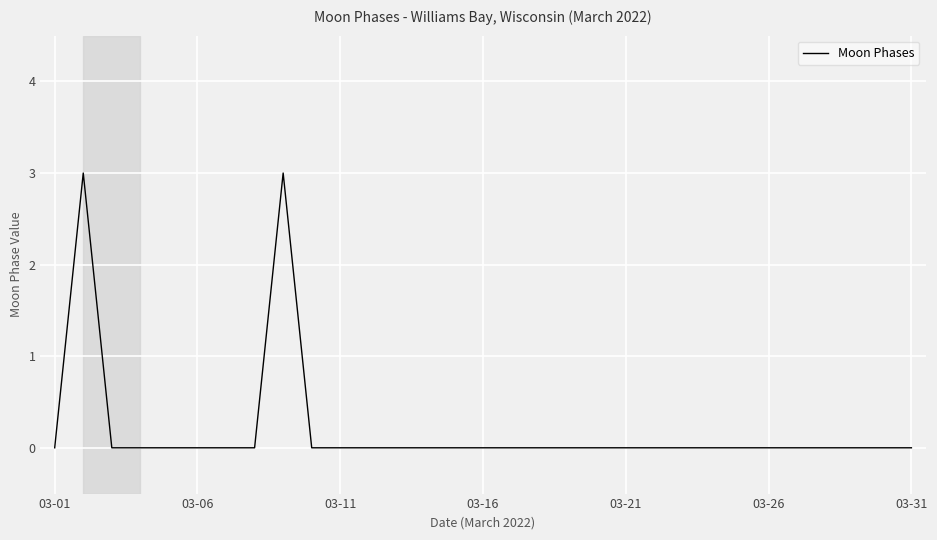

What is the greatest value displayed?

3